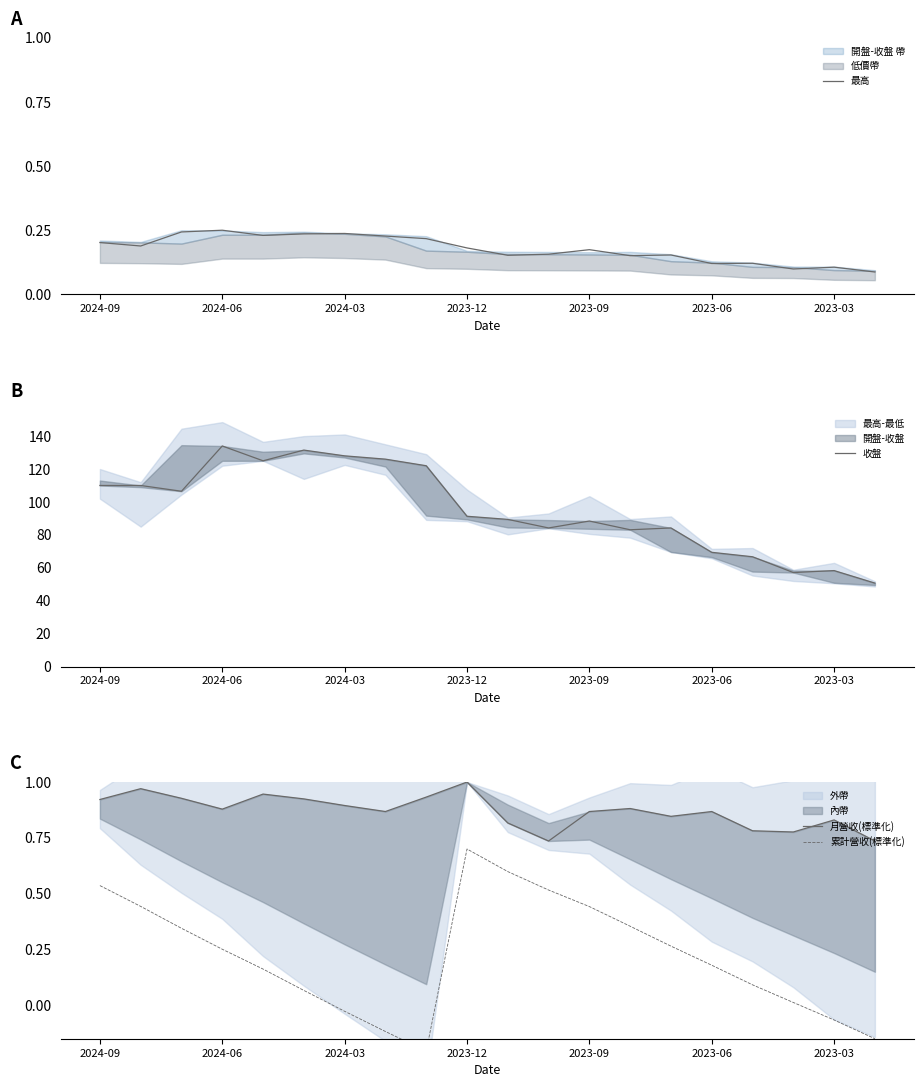

Which series has the largest total across all categories?

收盤